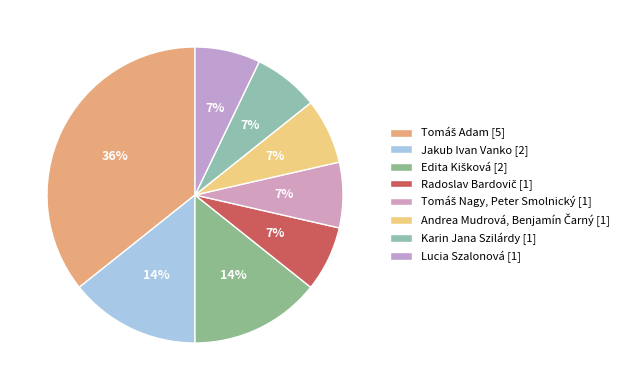

To the nearest percent, what is the difference between the largest and smallest slice percentages?

29%